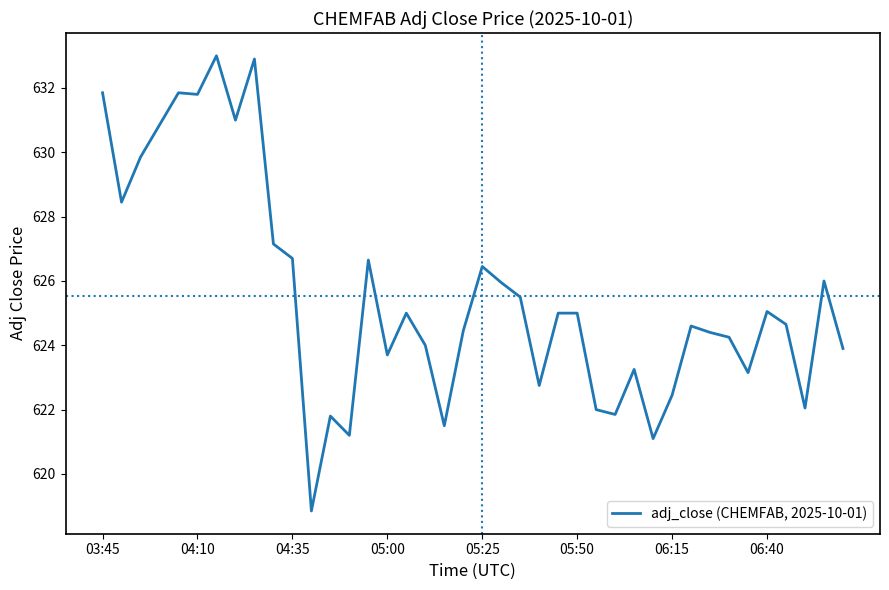

What is the maximum value shown in the chart?

633.0